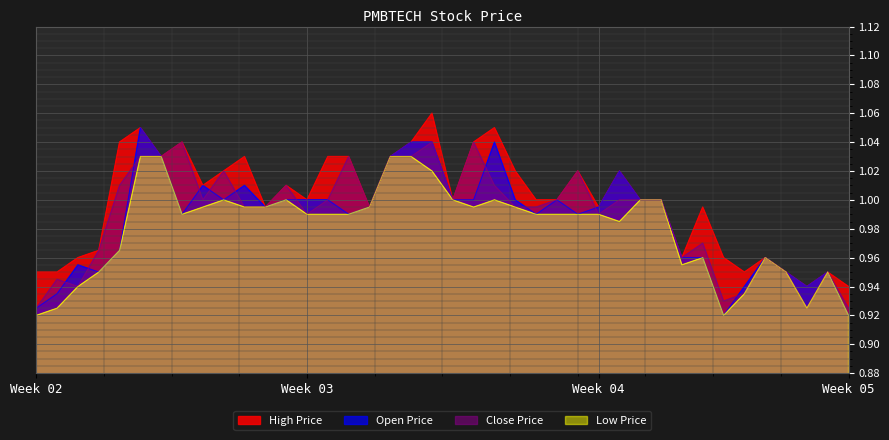

Which series changed the most between 2015-02-12 and 2015-03-30?

close